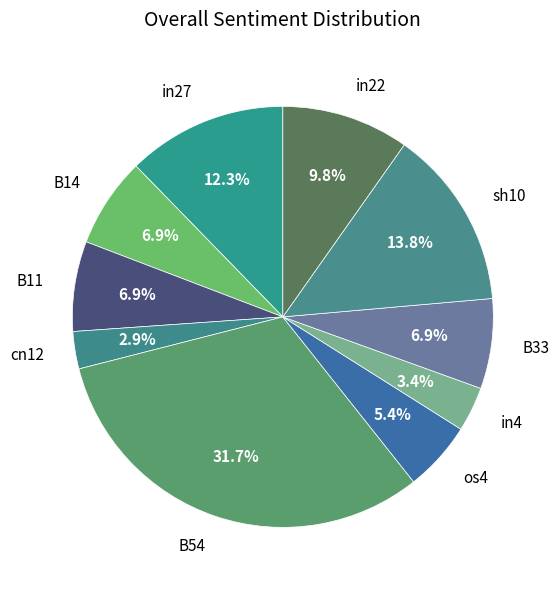

To the nearest percent, what is the difference between the largest and smallest slice percentages?

29%